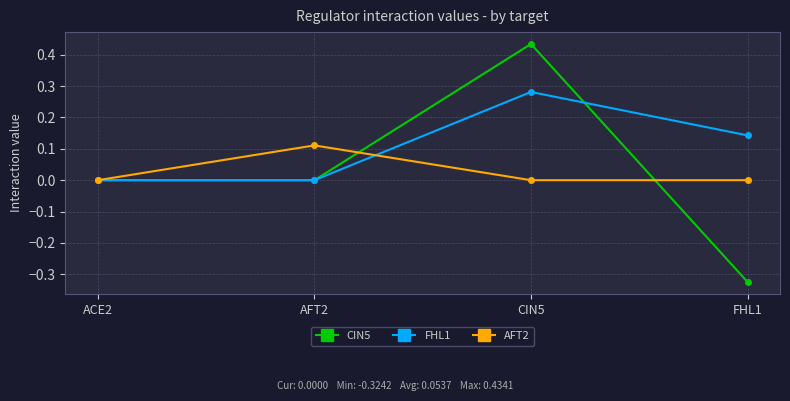

Is this an area chart (filled region under the line)?

No